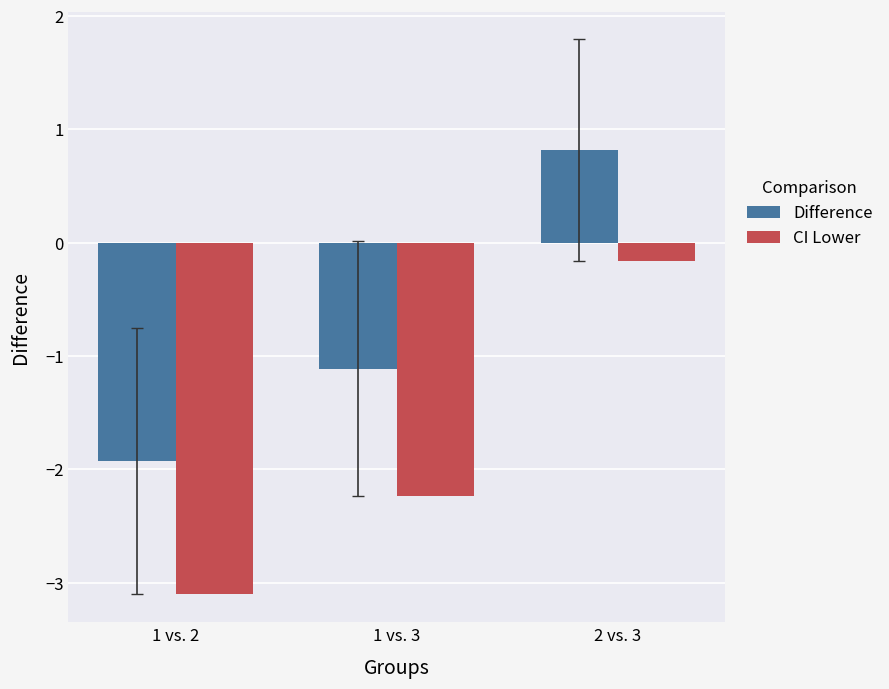

Rank the series at 1 vs. 3 from highest to lowest value.

Difference, CI Lower